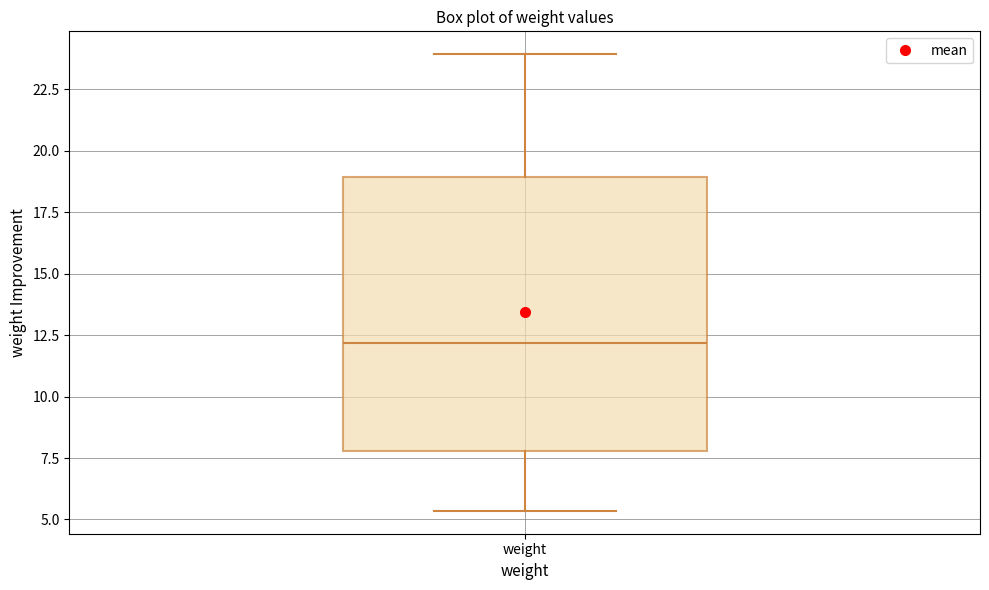

Read this box plot against the y-axis: the position of the median line, the range covered by the box, and the ends of both whiskers. The values are not printed on the chart, so give them approximately, as read against the axis.

median 12.0, box 8.0 to 19.0, whiskers 5.5 to 24.0